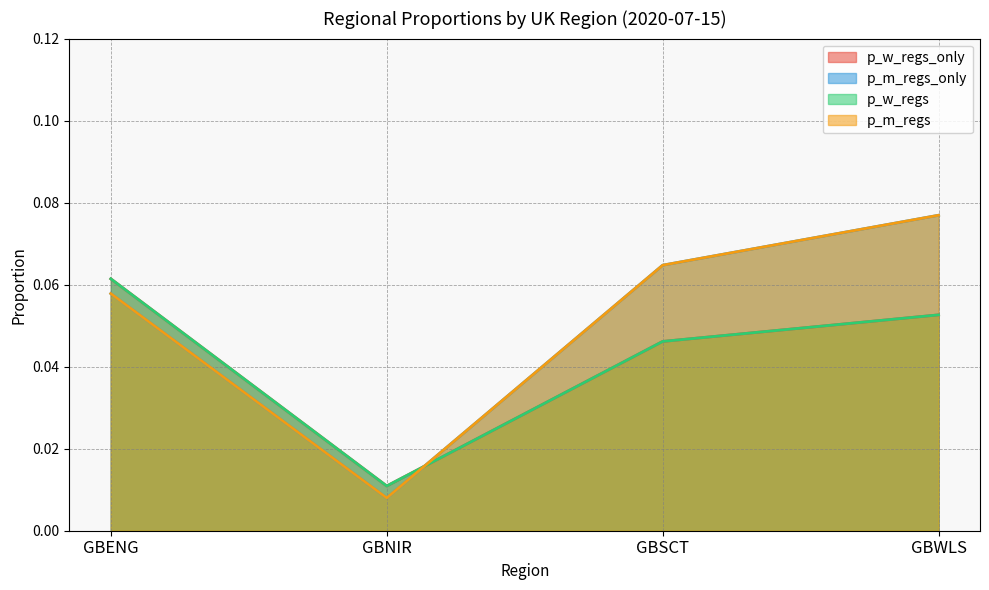

Which series has the largest range (max minus min)?

p_m_regs_only